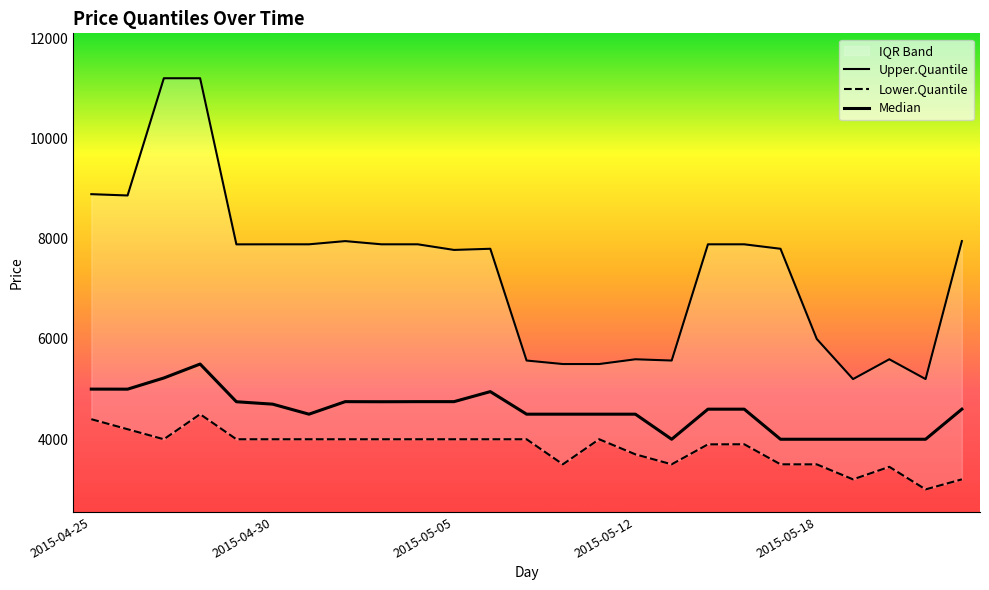

What is the highest value of the Median series?

5500.0